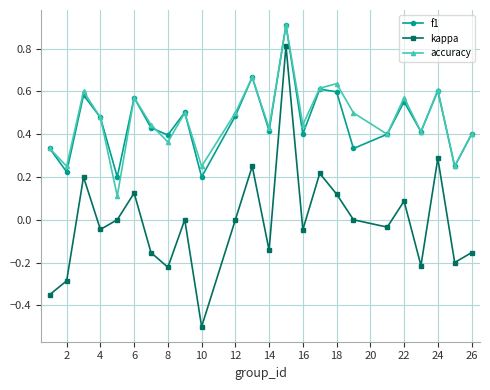

How many lines are shown in the chart?

3